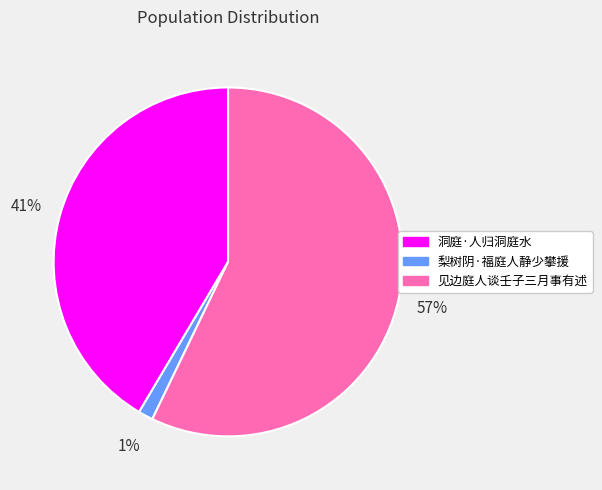

To the nearest percent, what is the difference between the 见边庭人谈壬子三月事有述 and 洞庭·人归洞庭水 slice percentages?

16%